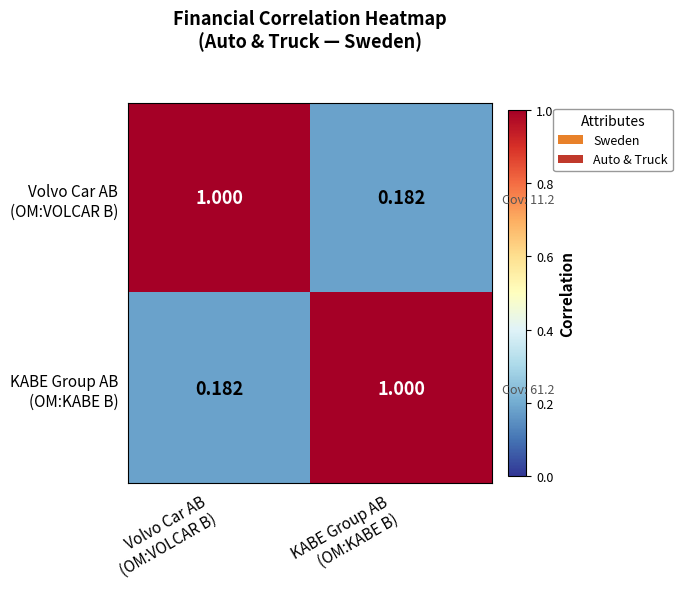

Is the value of Volvo Car AB (OM:VOLCAR B) at KABE Group AB (OM:KABE B) greater than the value of KABE Group AB (OM:KABE B) at Volvo Car AB (OM:VOLCAR B)?

No